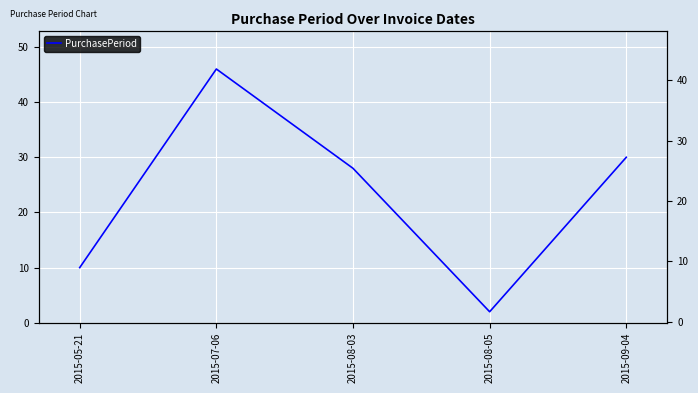

What is the approximate value at 2015-09-04?

30